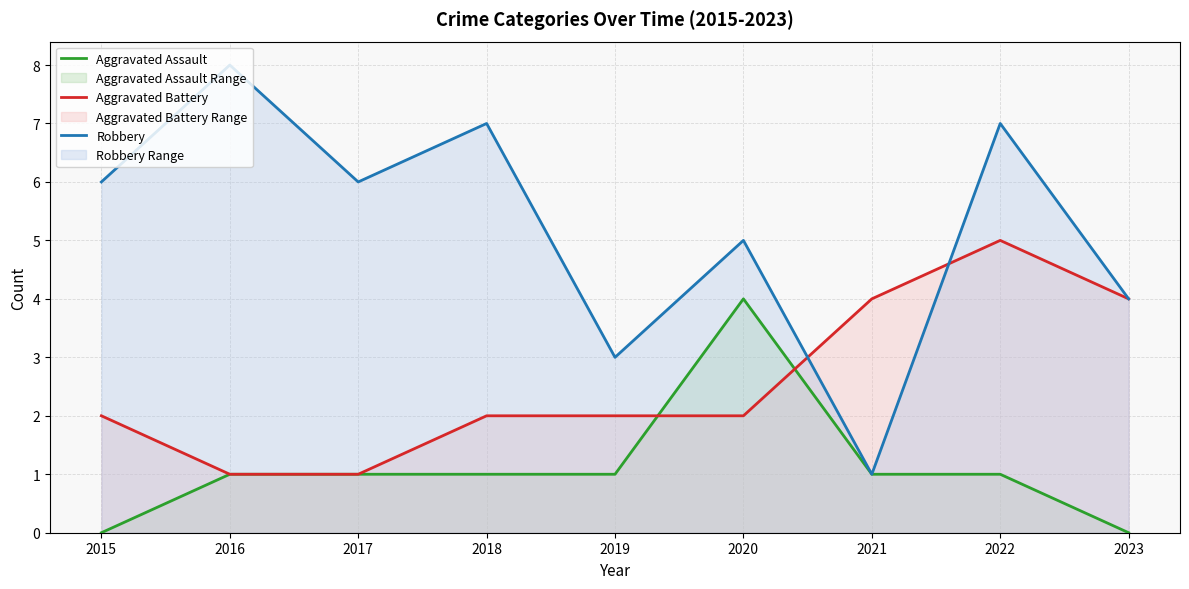

How many data points does each series have?

9